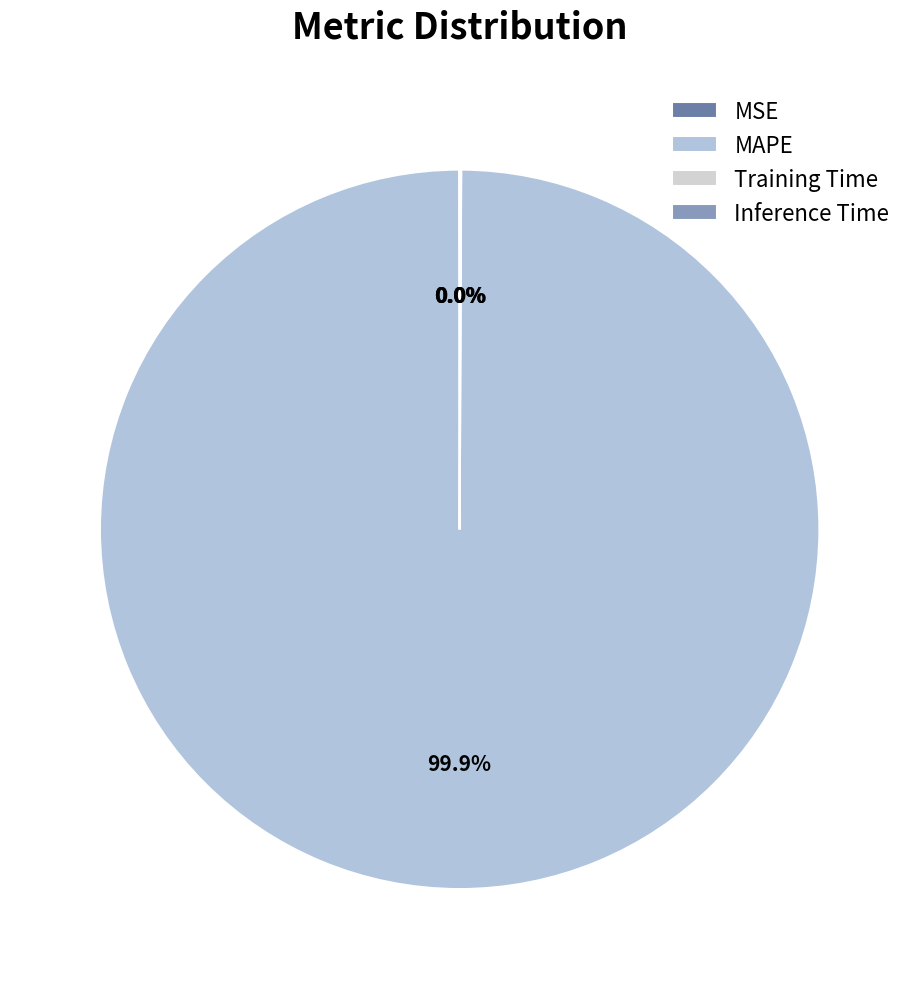

Does Training Time account for over 50% of the chart?

No